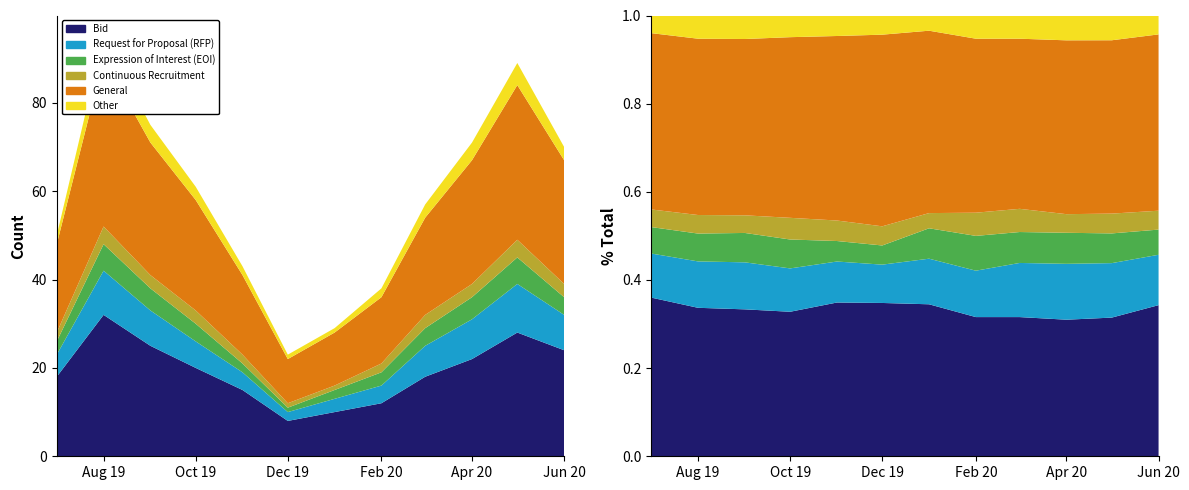

What is the approximate value of Other at 2020-04?

4